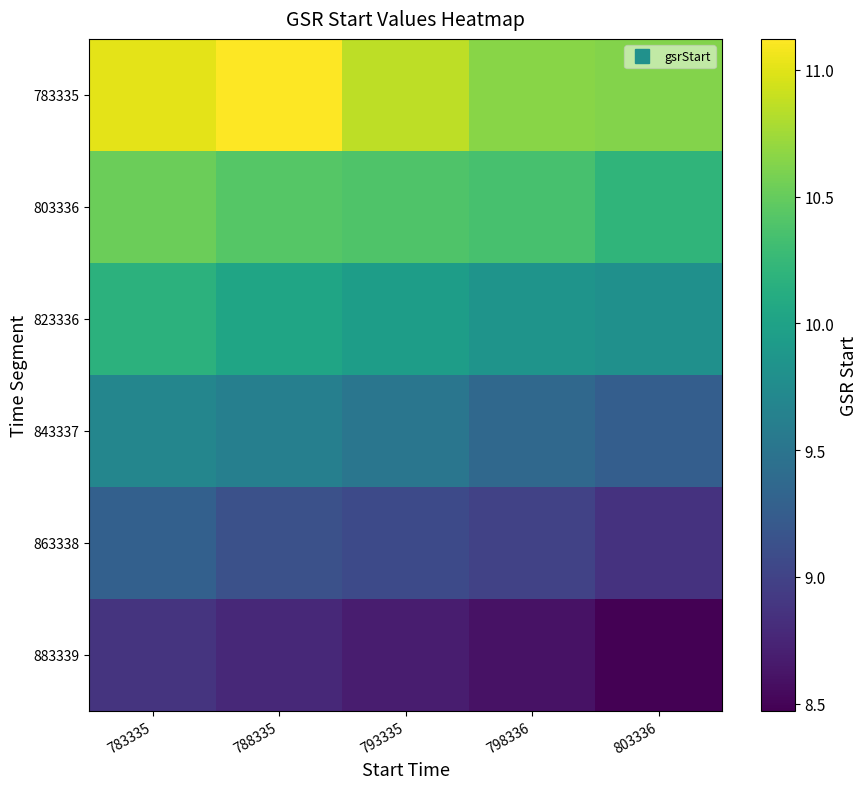

At 798336, list the series in order from smallest to largest.

883339, 863338, 843337, 823336, 803336, 783335